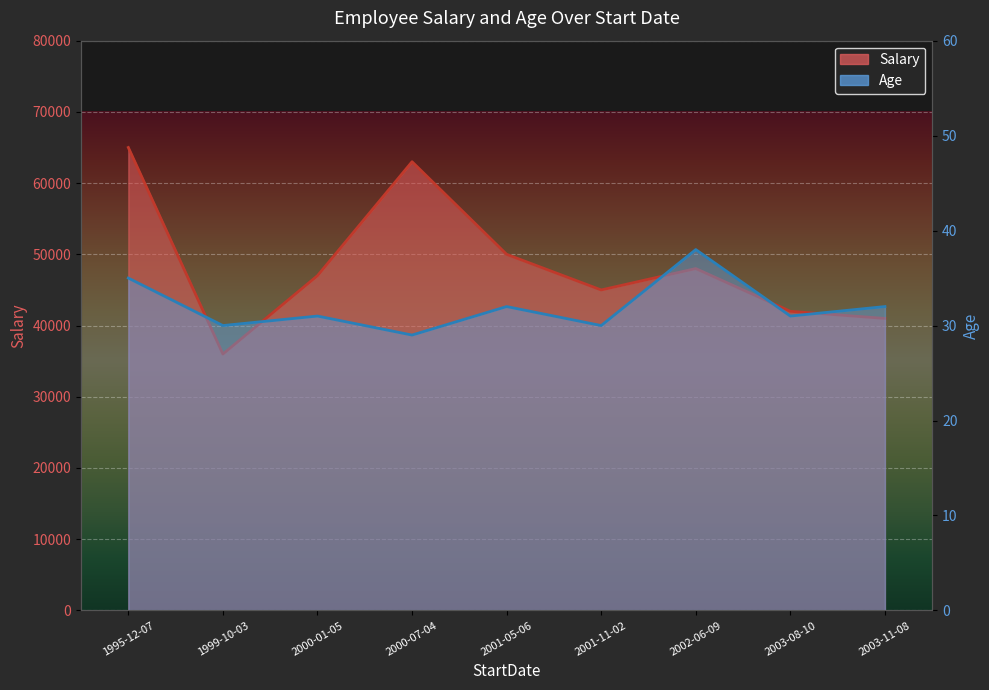

How many lines are shown in the chart?

2